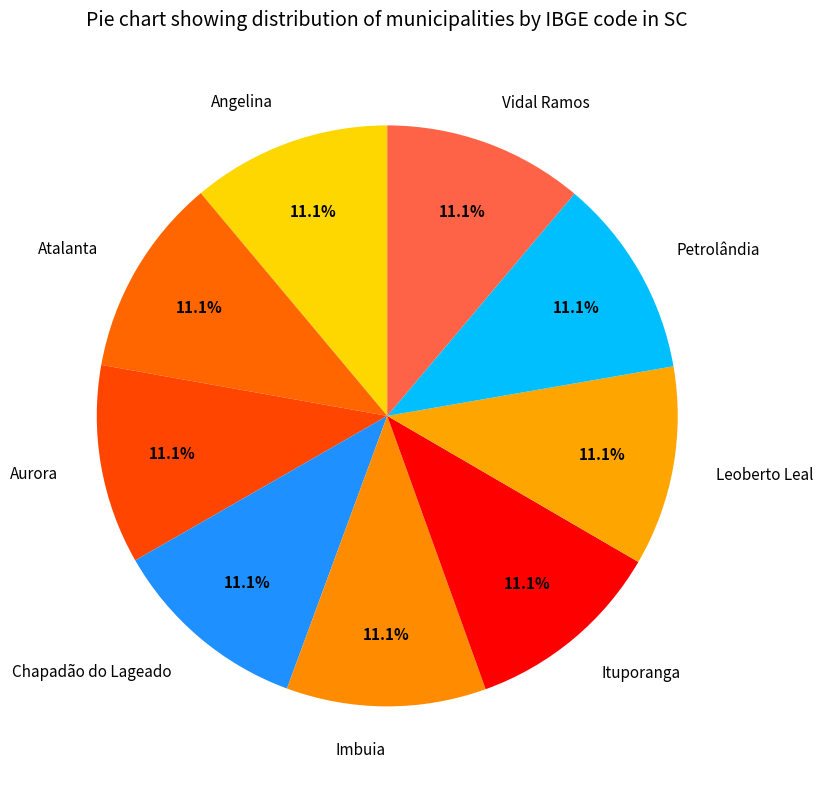

The Vidal Ramos slice represents 11% of the pie. True or false?

True